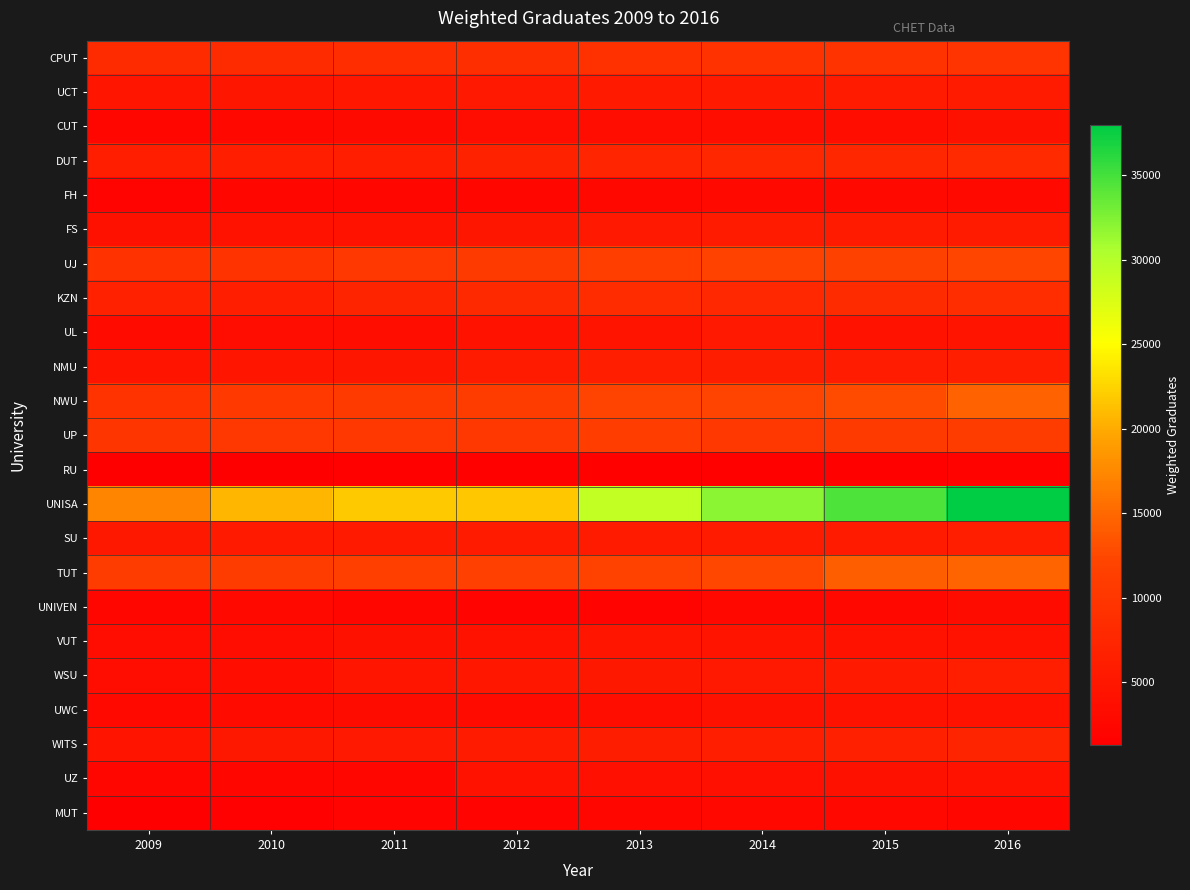

Which has a higher value, 2011 or 2012?

2012